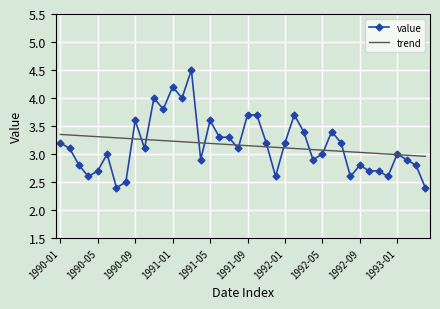

Rank the series by their maximum value, from highest to lowest.

value, trend